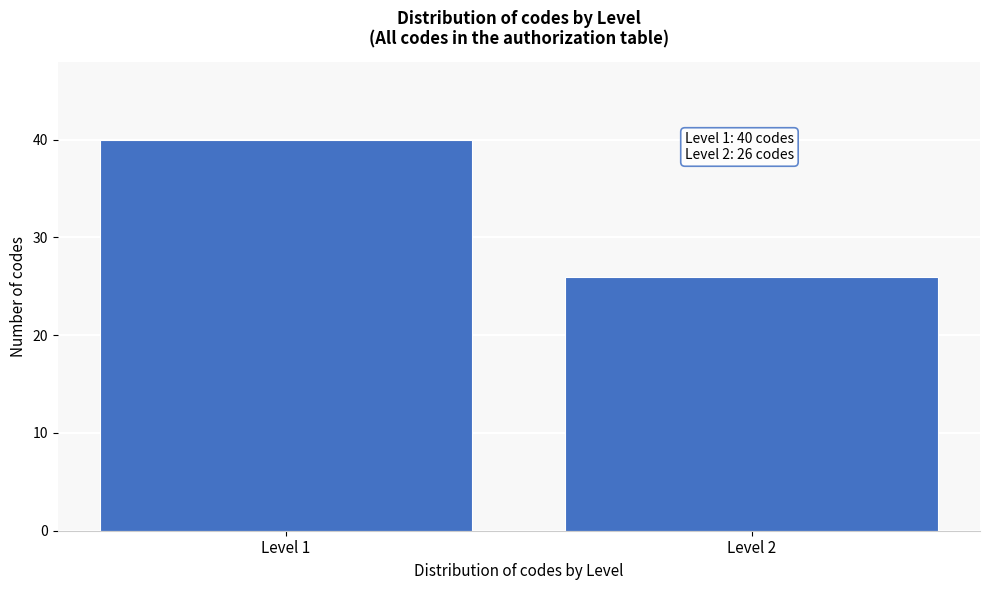

Reading left to right, extract all data points from this chart.

Level 1=40	Level 2=26